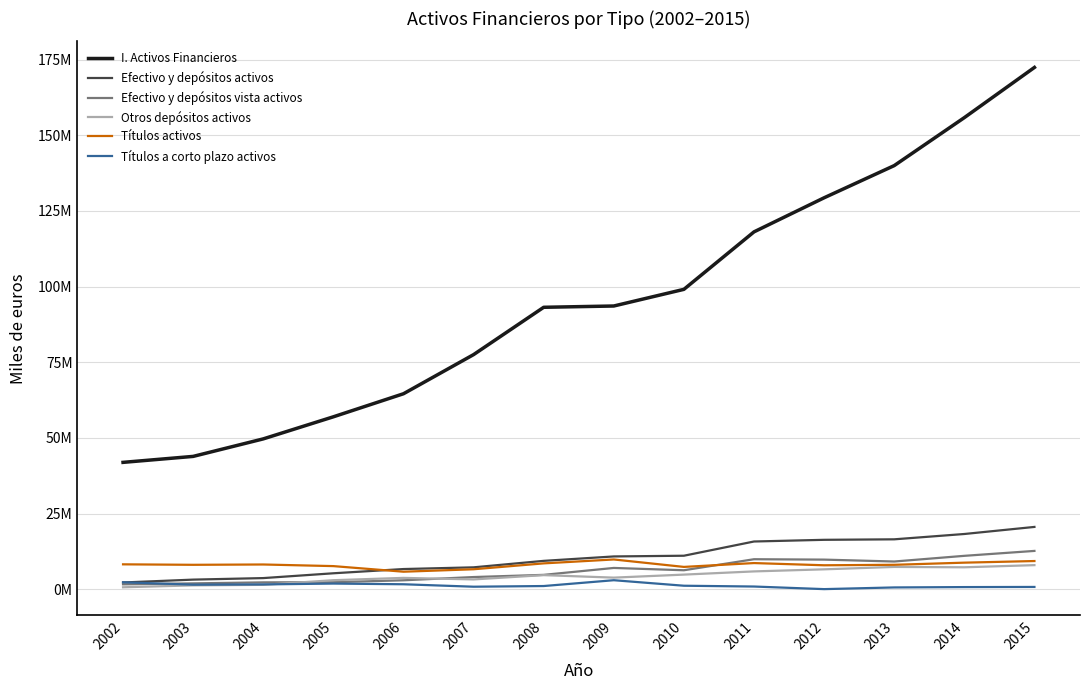

Does the chart display data point markers on the line(s)?

No